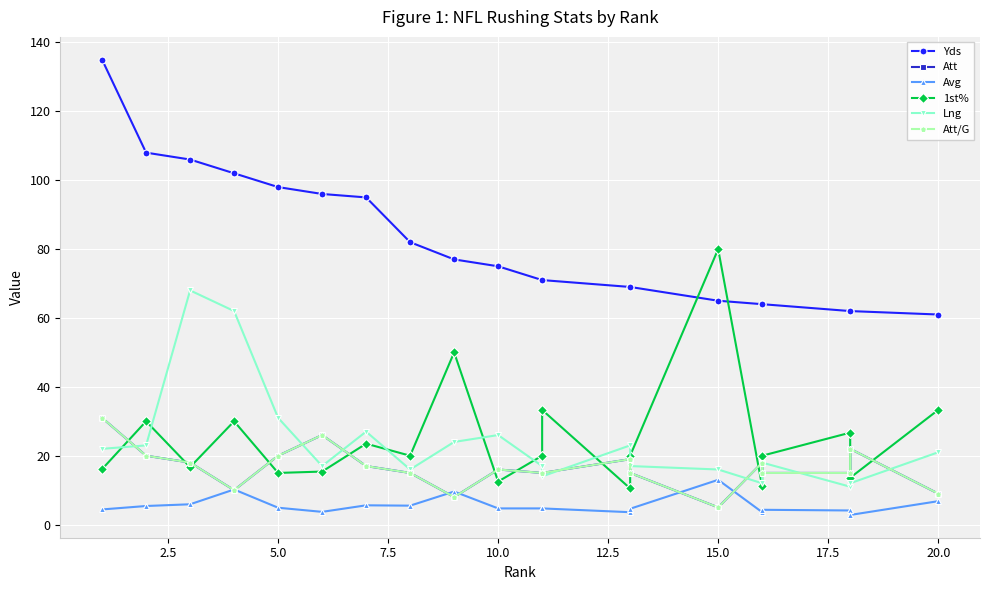

What is the value of the Att point at the 1st from the left?

31.0